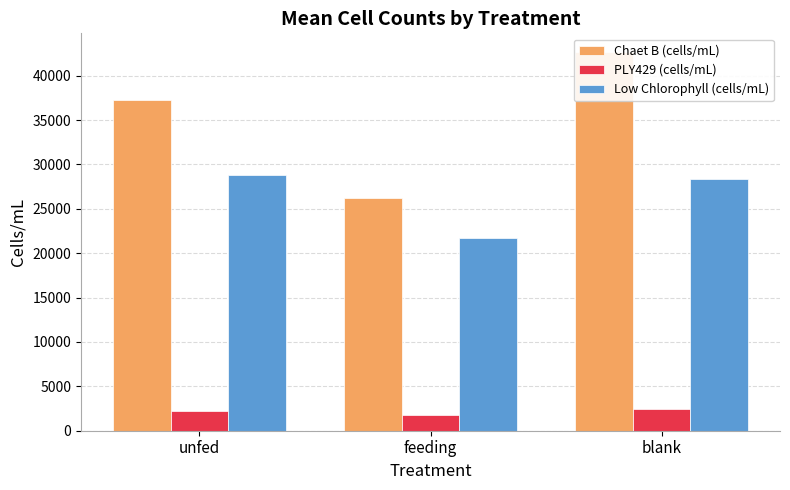

How many data points in Chaet B (cells/mL) are less than 37321?

1